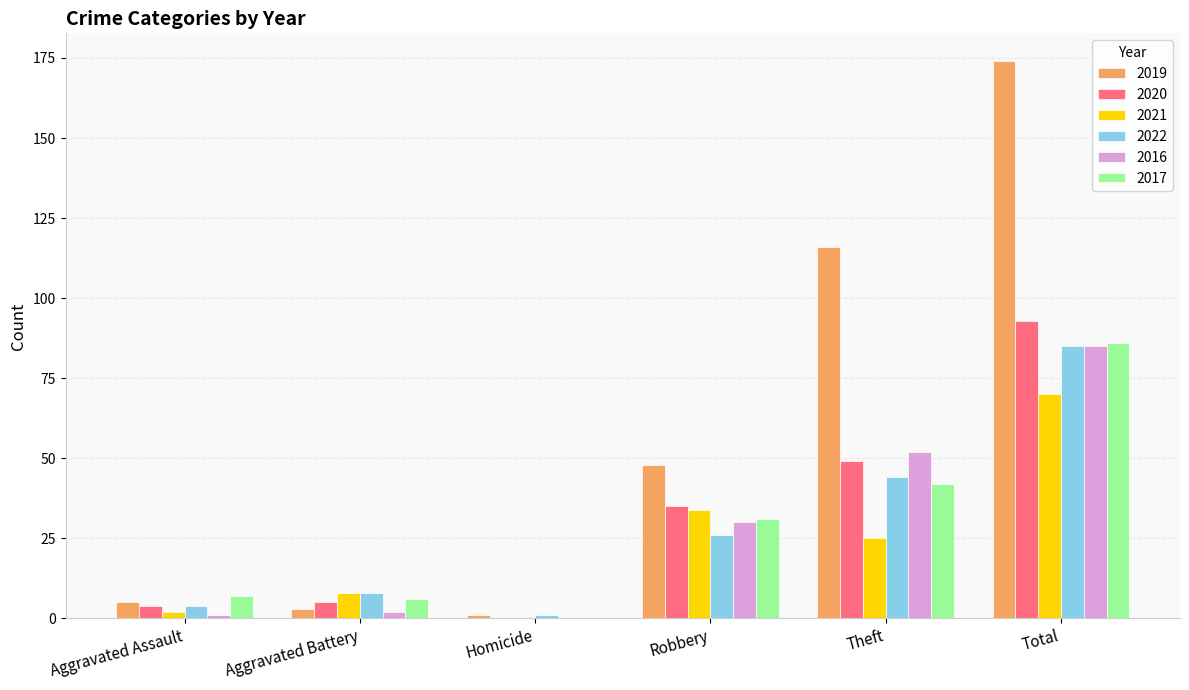

What is the greatest value displayed?

174